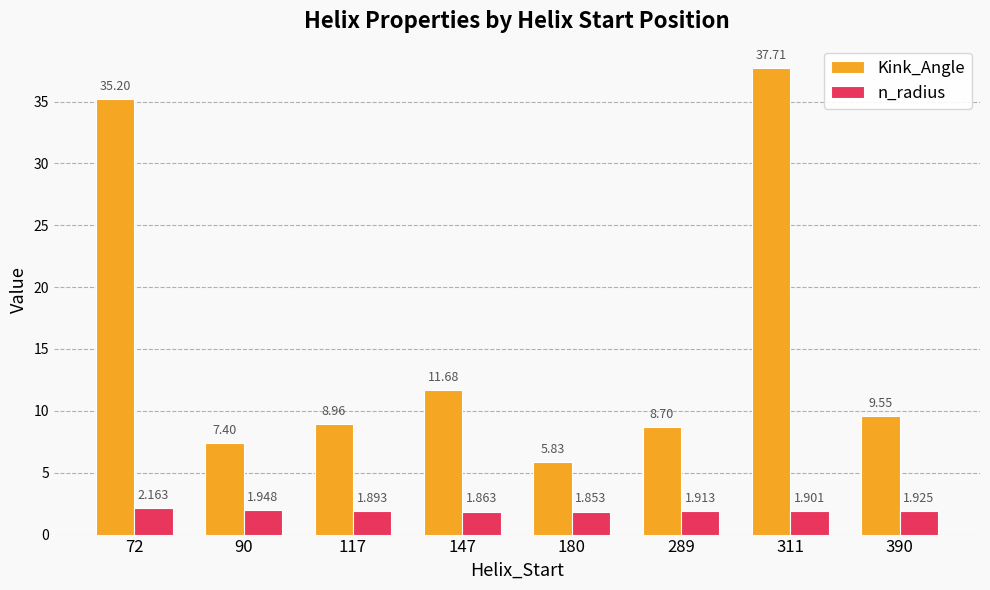

What is the total value across all series at 117?

10.9